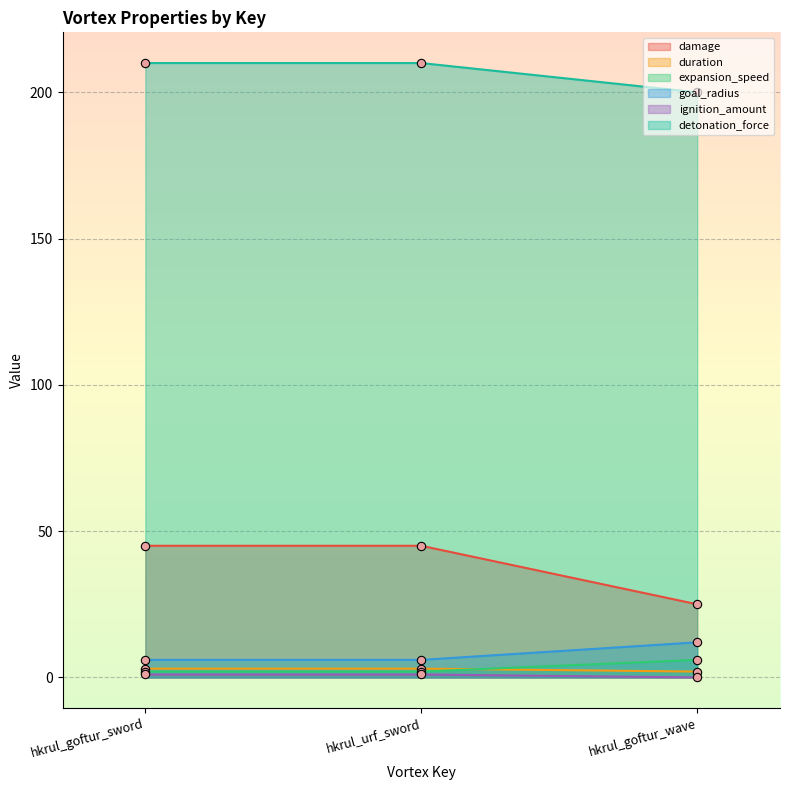

Is it true that duration equals 3 at hkrul_urf_sword?

True